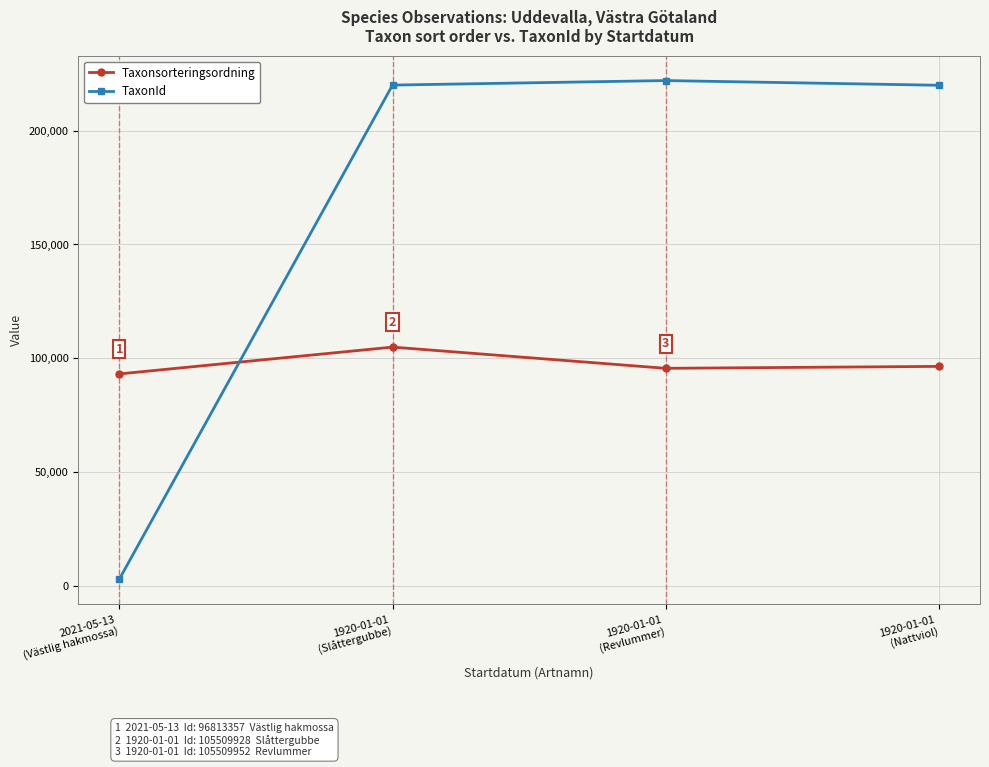

True or false: TaxonId has more than 2 points higher than both neighbors.

False